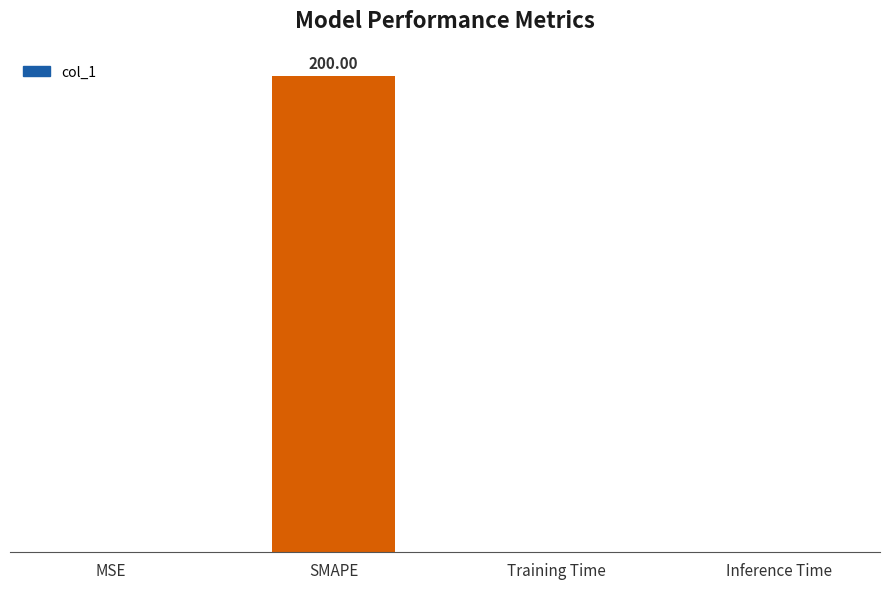

True or false: the data shows 0.0 at Inference Time.

True